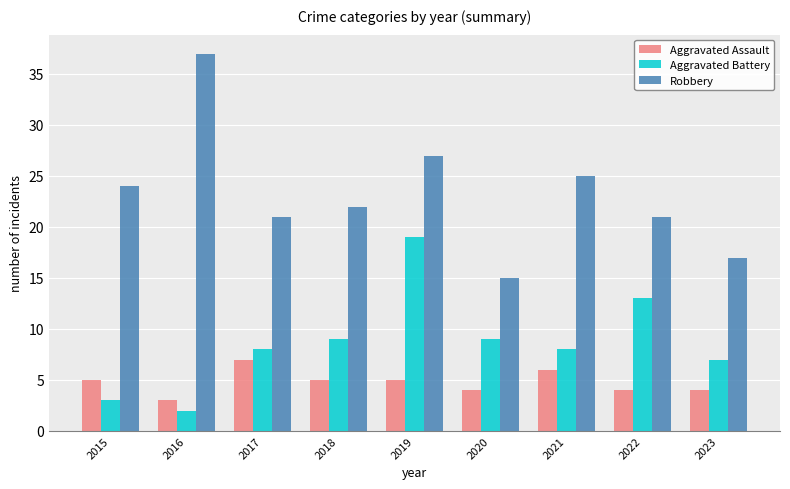

The Aggravated Battery series shows 13 at 2023. True or false?

False